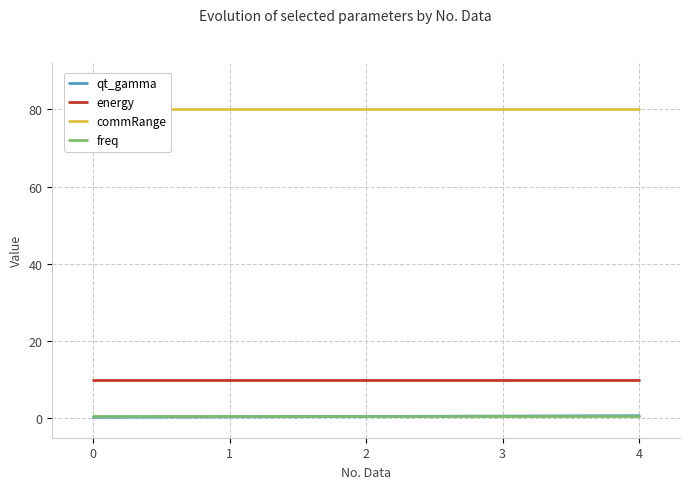

Rank the series by their maximum value, from highest to lowest.

commRange, energy, qt_gamma, freq